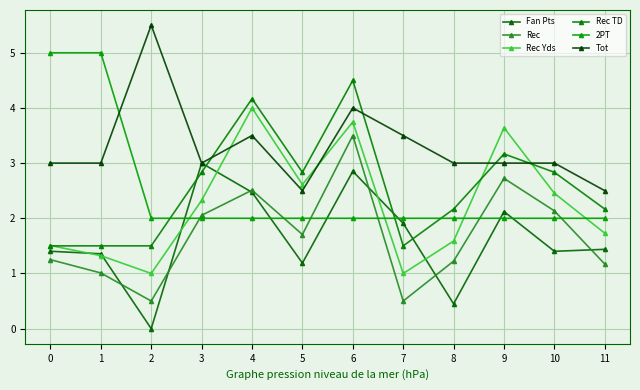

What is the sum of the 2PT values at 3 and 4?

4.0